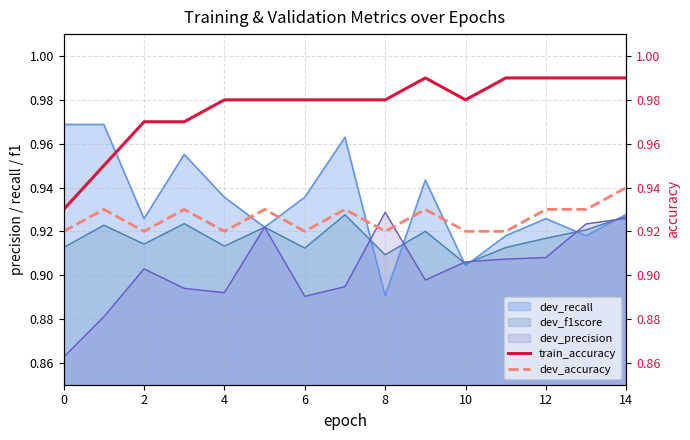

How many interior local peaks does the train_accuracy series have?

1